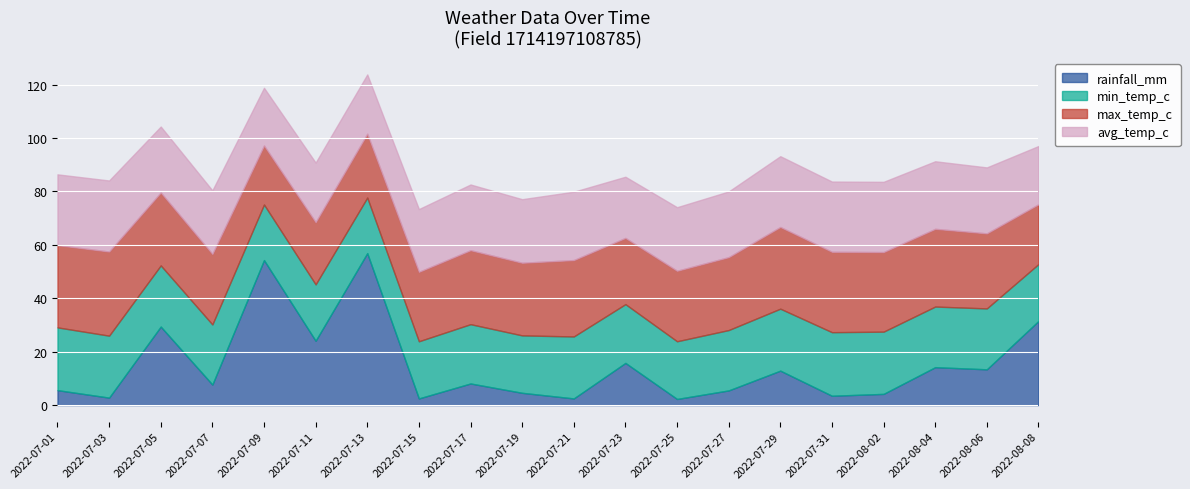

What is the label of the 6th point from the left?

2022-07-11